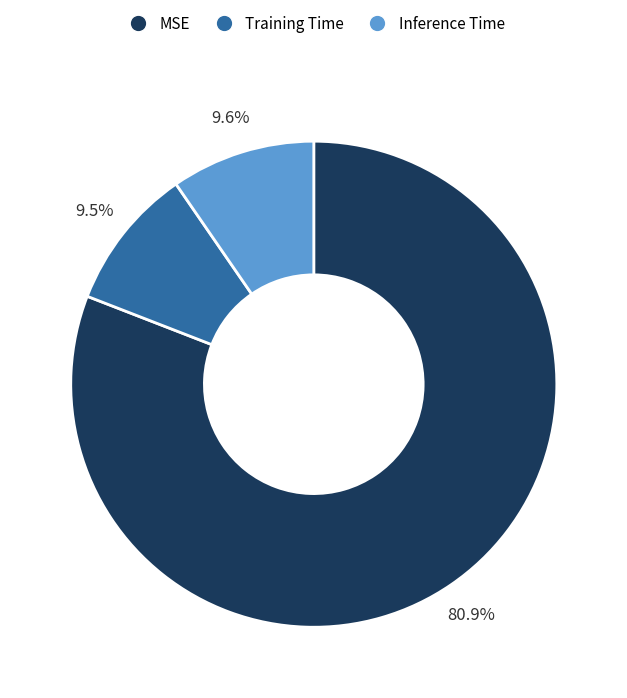

To the nearest percent, what is the combined percentage of MSE and Training Time?

90%